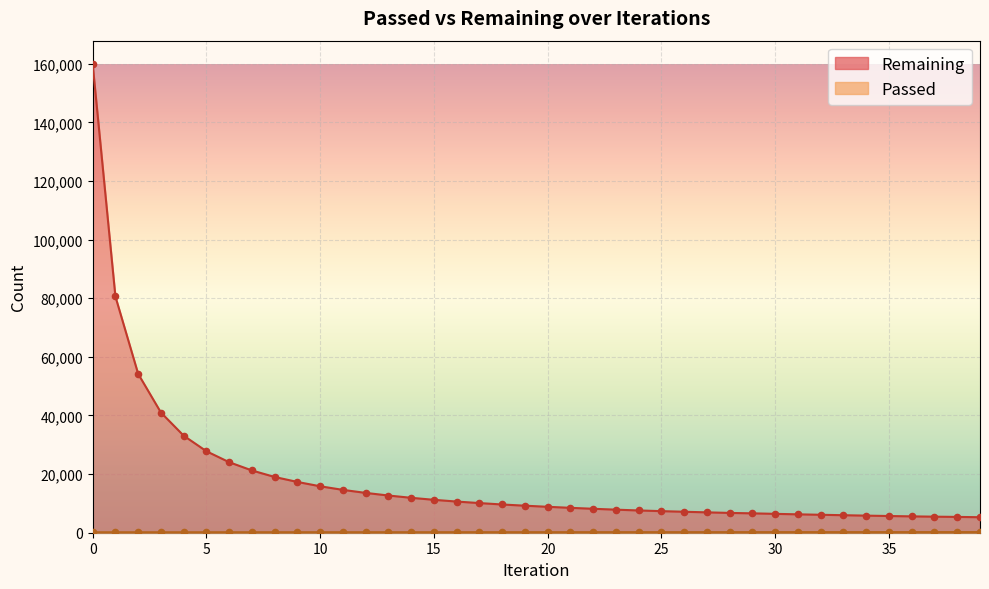

Which series has the largest total across all categories?

Remaining